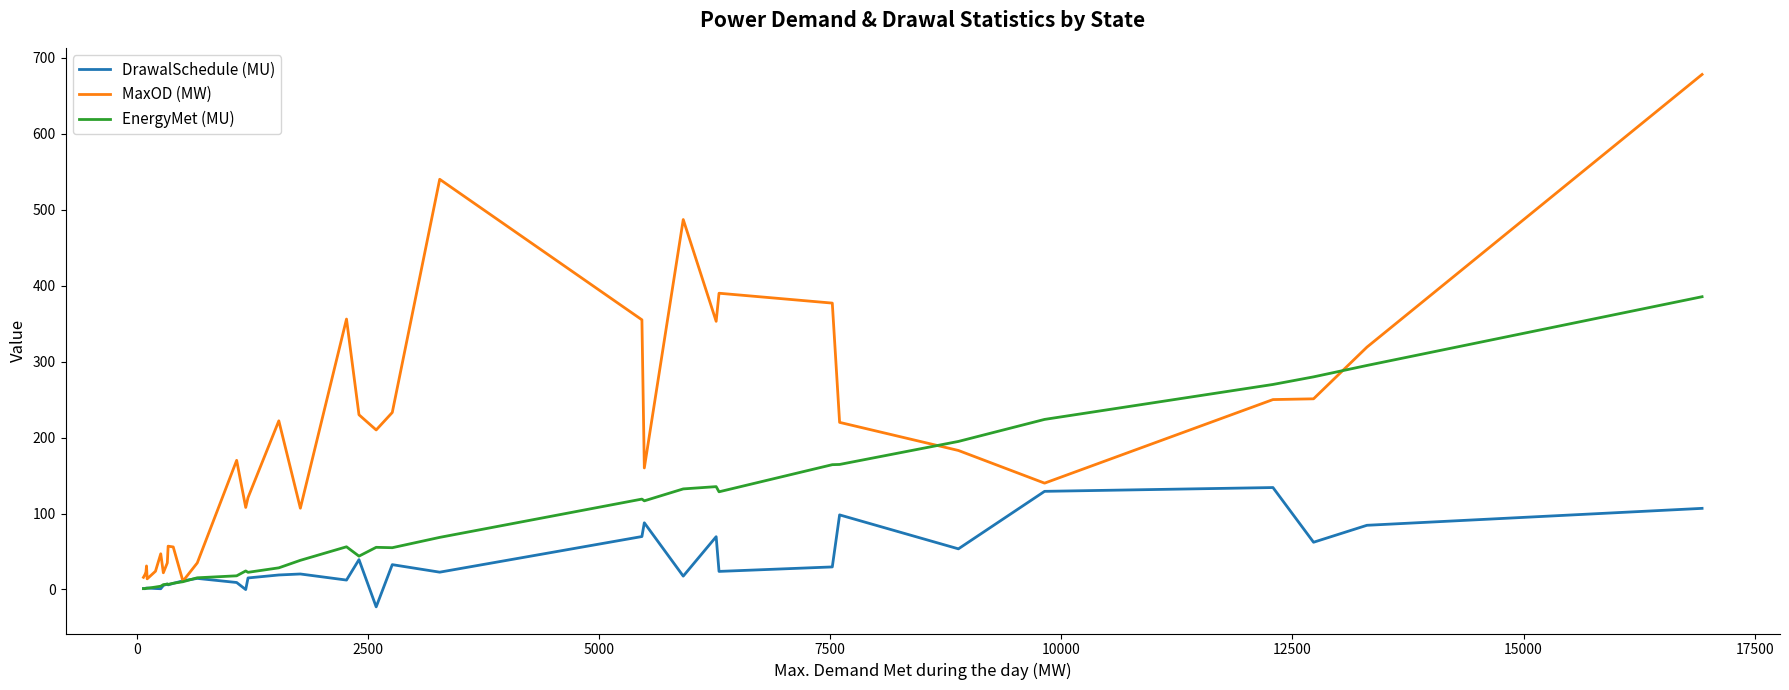

After their last crossing, which series has the higher values: EnergyMet (MU) or DrawalSchedule (MU)?

EnergyMet (MU)